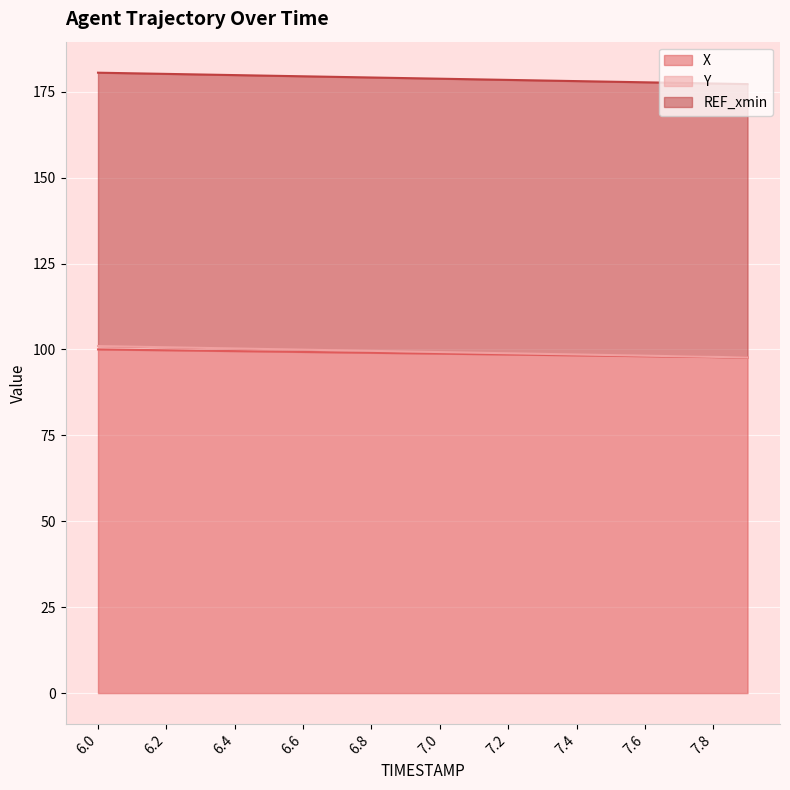

What is the difference between the X values at 6.6 and 6.7?

0.1